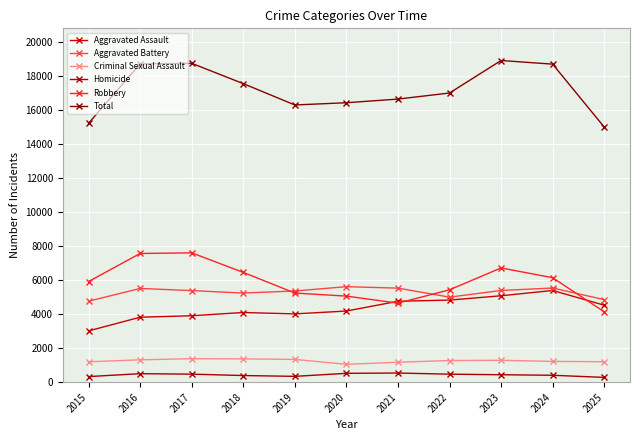

List the labels in order of Criminal Sexual Assault value, largest first.

2017, 2018, 2019, 2016, 2023, 2022, 2024, 2025, 2015, 2021, 2020